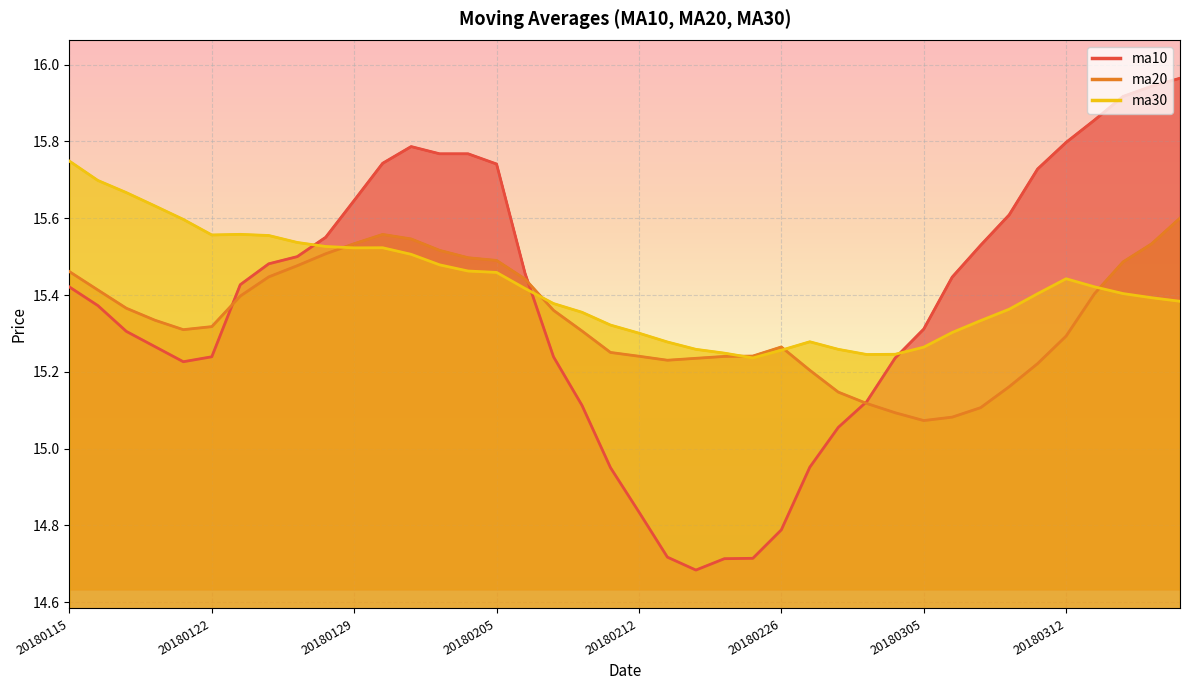

After their last crossing, which series has the higher values: ma30 or ma20?

ma20